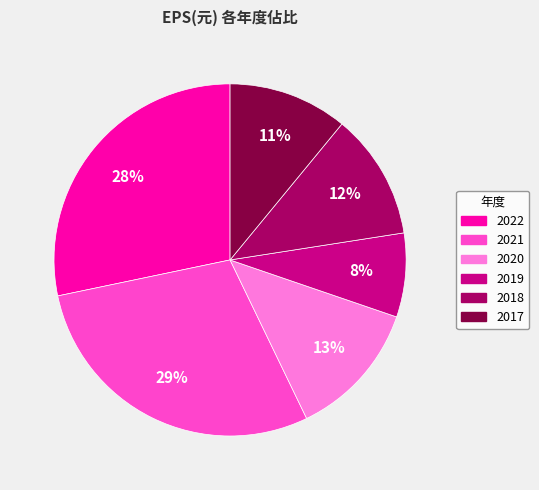

Which has a higher value, 2017 or 2021?

2021